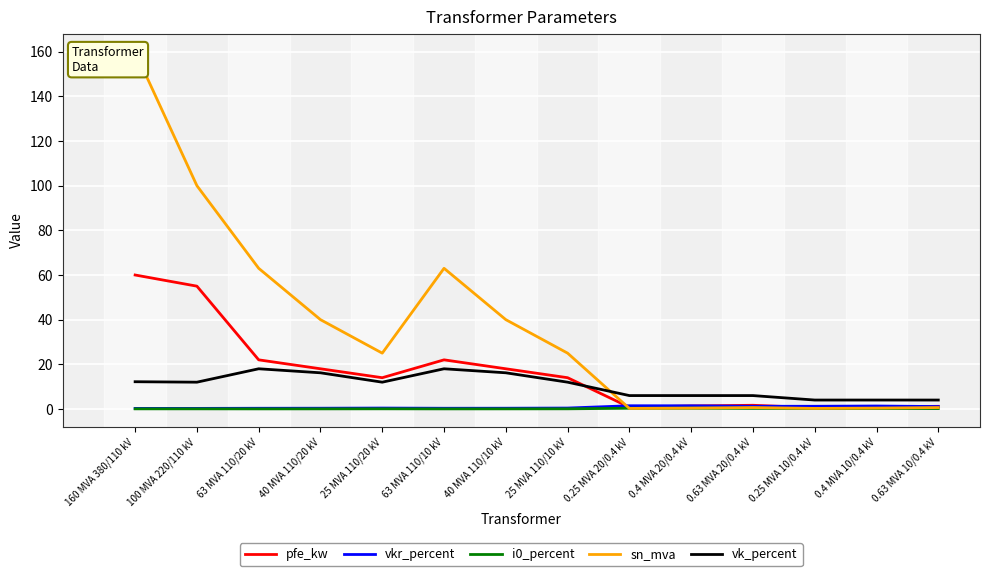

Between 0.63 MVA 20/0.4 kV and 160 MVA 380/110 kV, which is larger?

160 MVA 380/110 kV